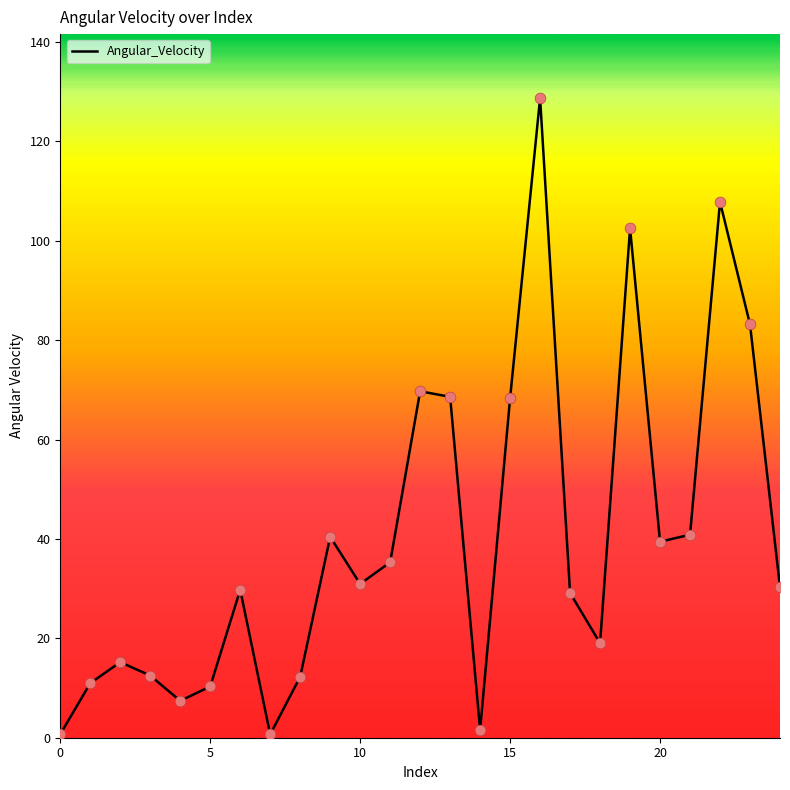

What is the difference between the maximum and minimum values?

128.1